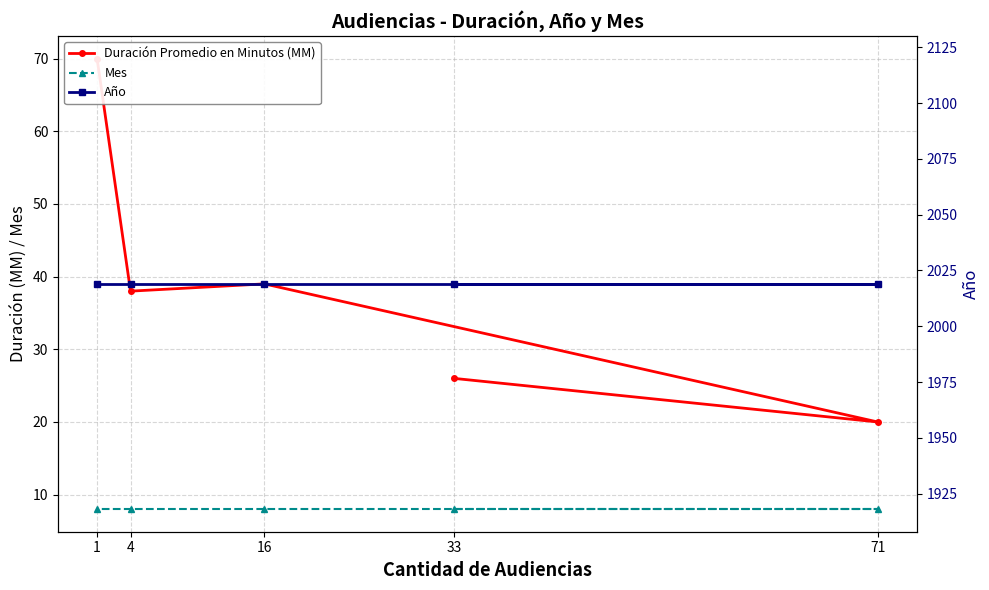

True or false: Duración Promedio en Minutos (MM) and Año intersect in this chart.

False